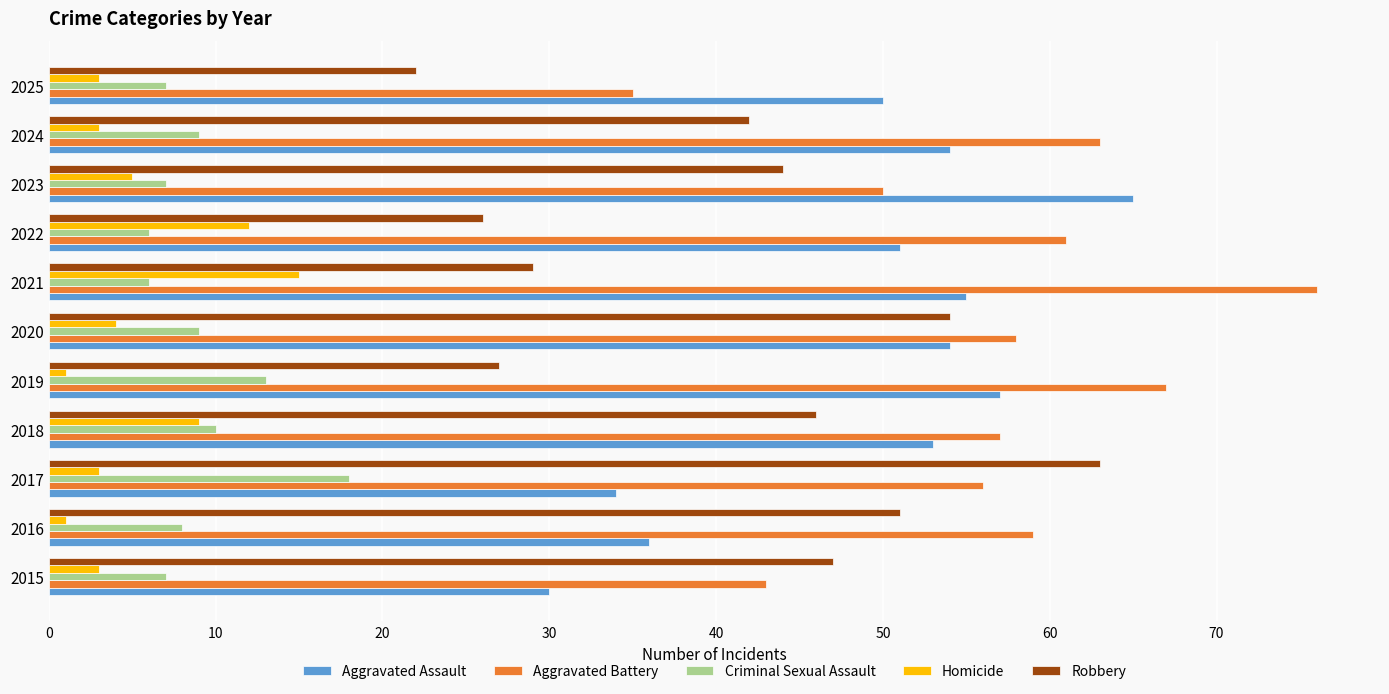

At 2015, list the series in order from largest to smallest.

Robbery, Aggravated Battery, Aggravated Assault, Criminal Sexual Assault, Homicide